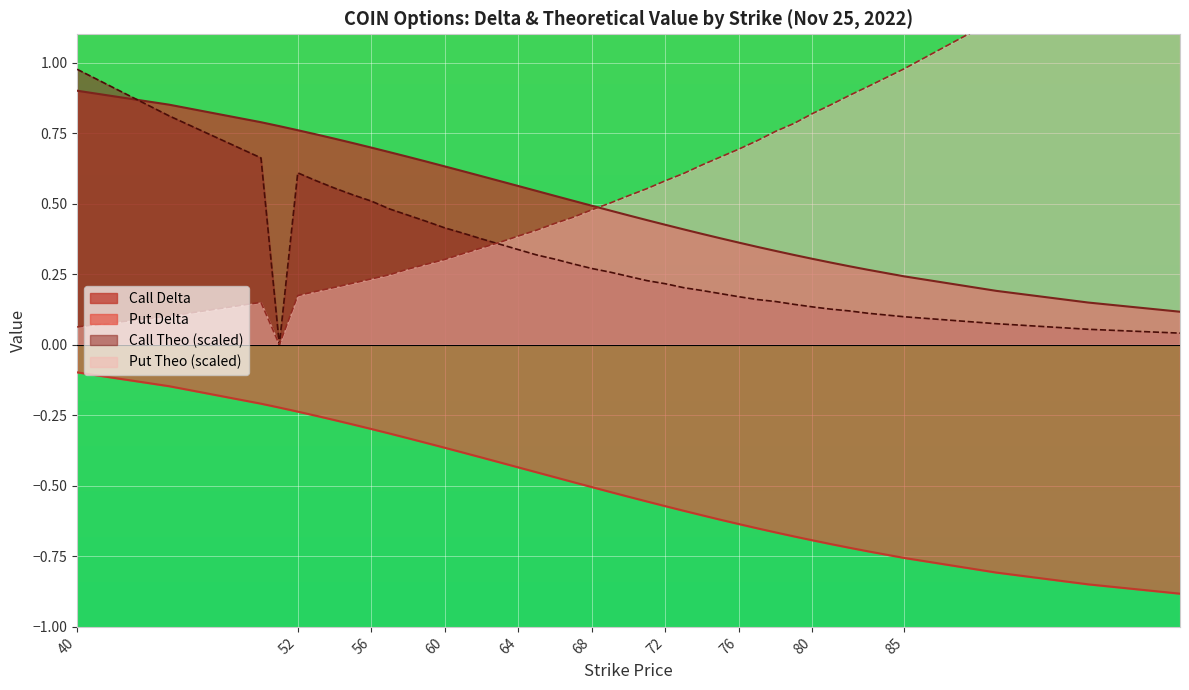

What is the lowest value of the Put Delta series?

-0.9